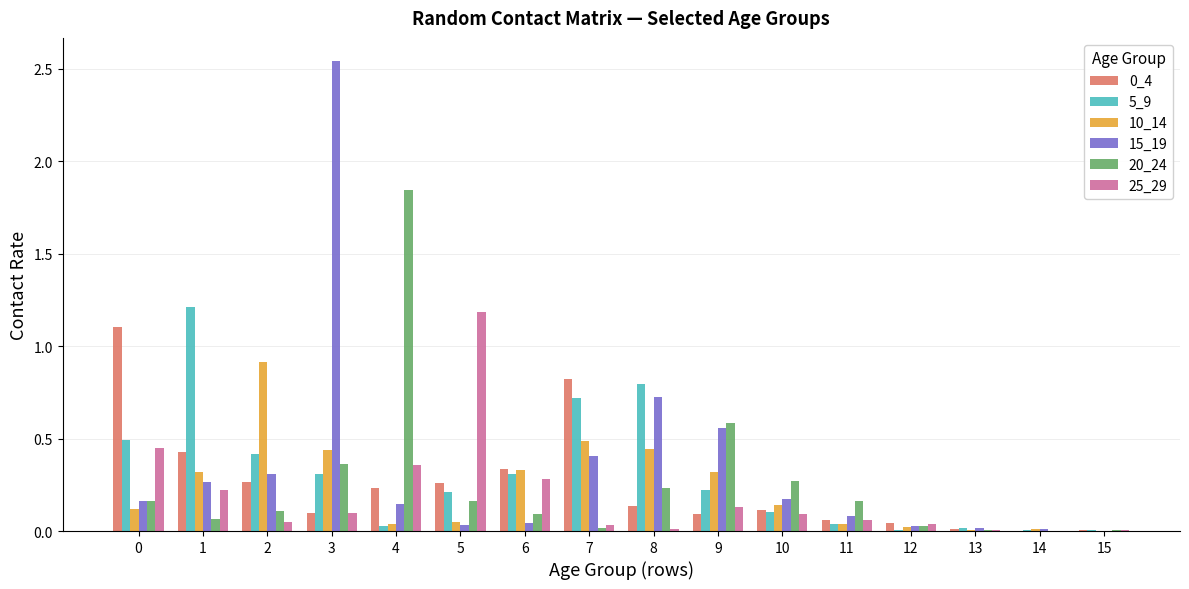

What is the total value across all series at 8?

2.3